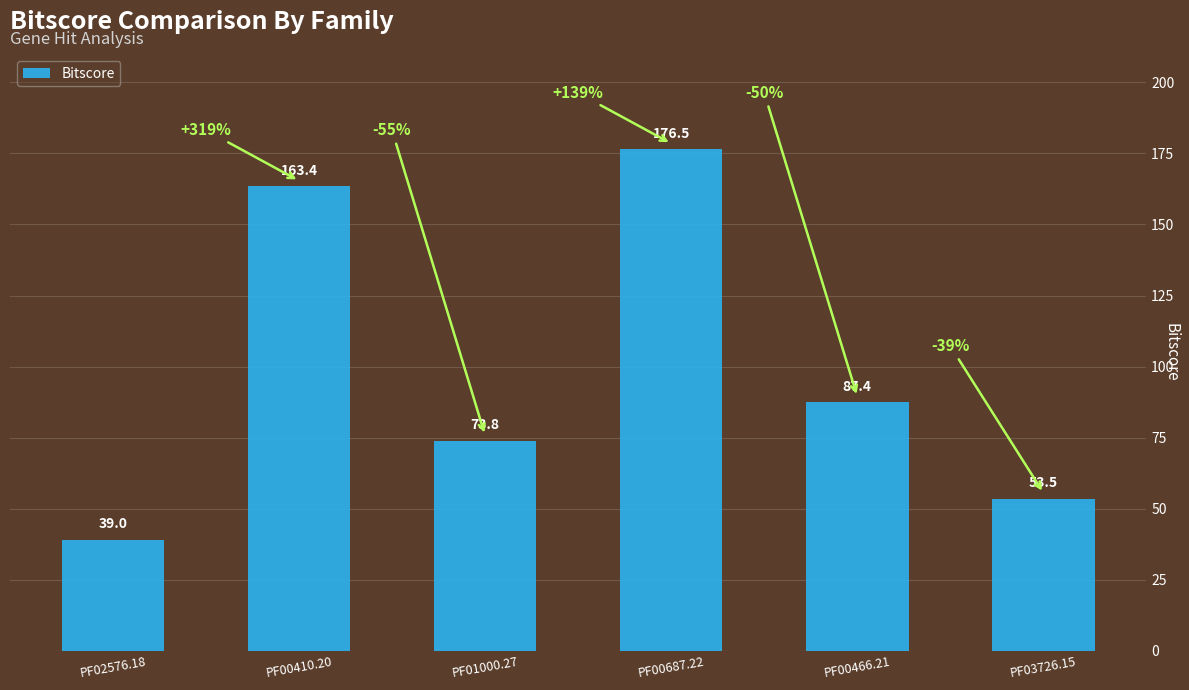

Reading left to right, extract all data points from this chart.

PF02576.18=39.0	PF00410.20=163.4	PF01000.27=73.8	PF00687.22=176.5	PF00466.21=87.4	PF03726.15=53.5